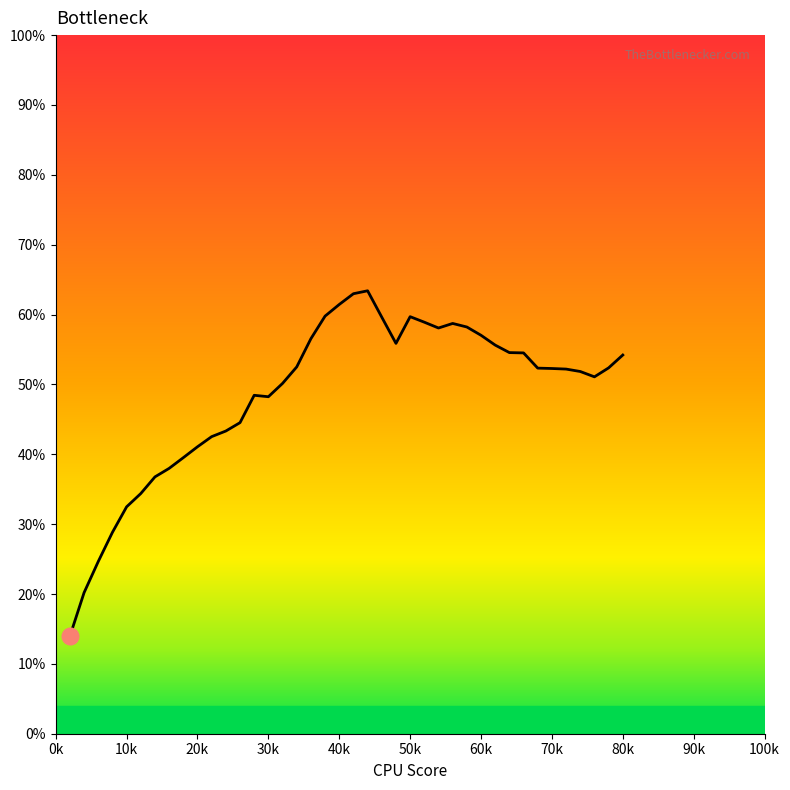

What is the average value?

48.5